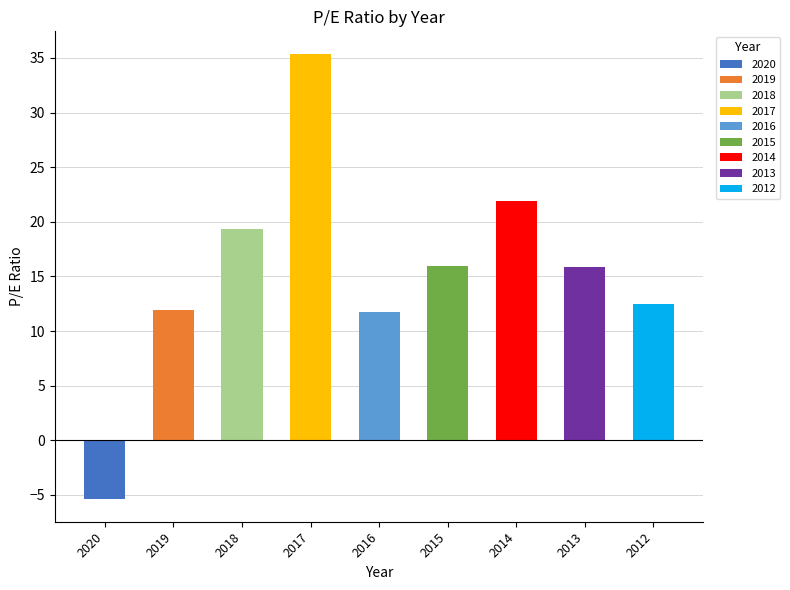

Are the bars horizontal?

No